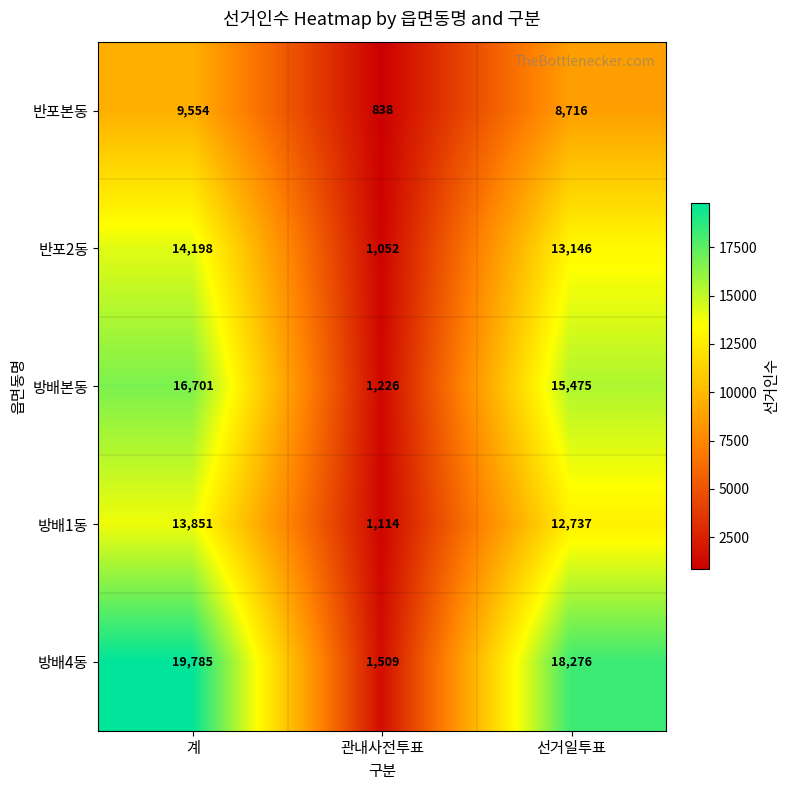

The 반포2동 series shows 14198 at 계. True or false?

True